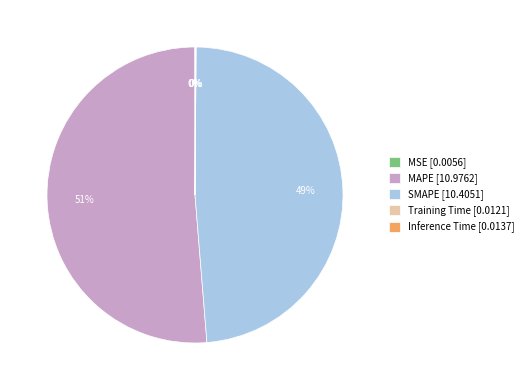

The SMAPE [10.4051] slice represents 49% of the pie. True or false?

True